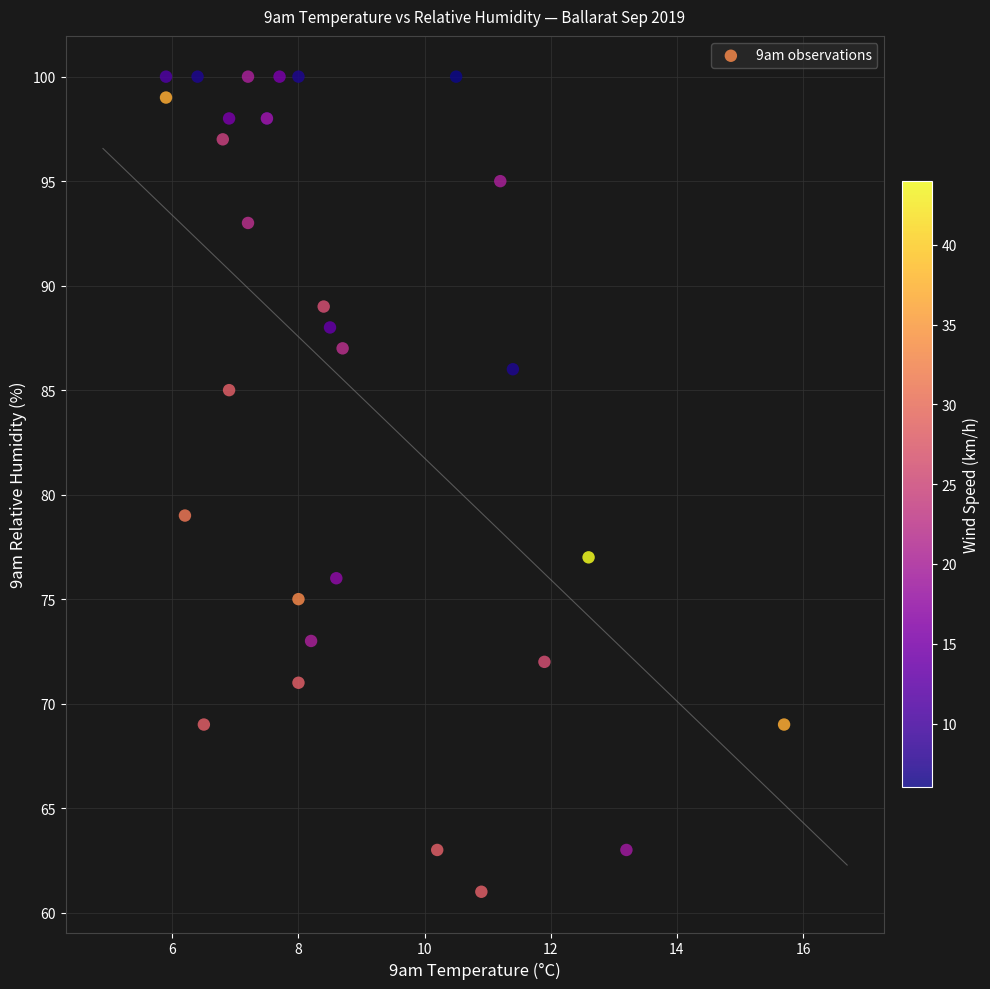

What Y value in the scatter plot is closest to 80?

79